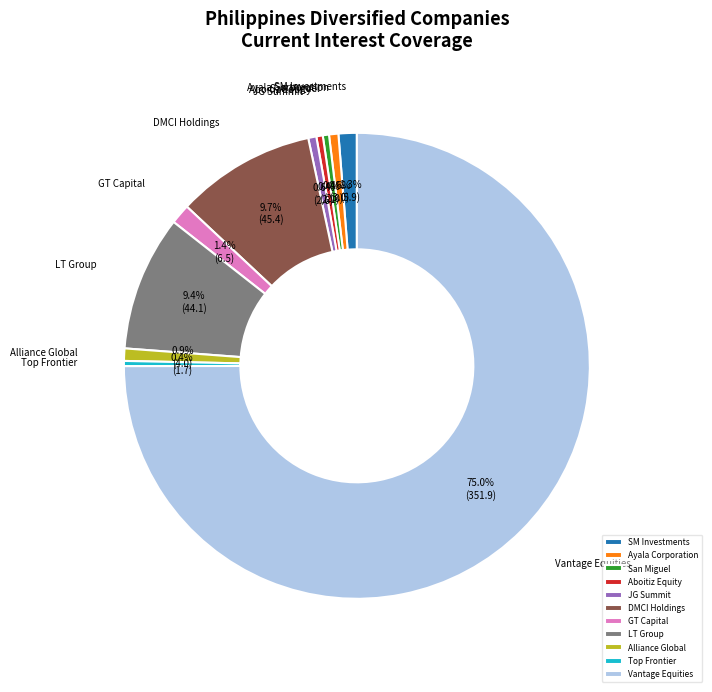

Which slice is the largest?

Vantage Equities